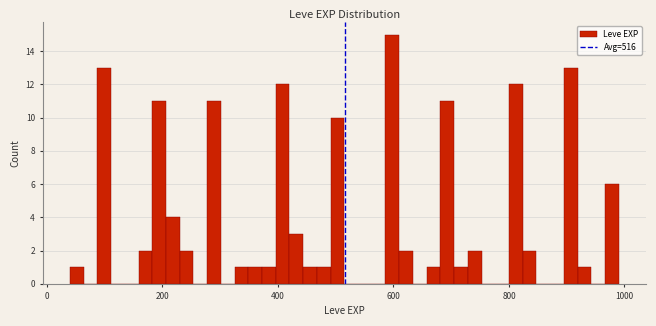

Around what value on the x-axis is the tallest bar? Give the approximate position of its centre, as read against the axis.

600